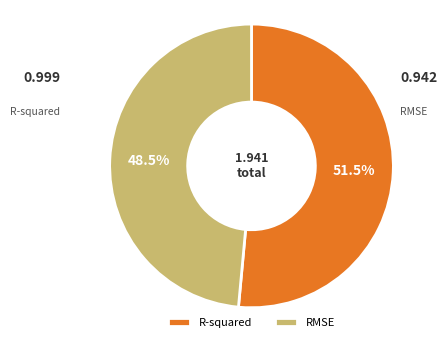

Between R-squared and RMSE, which is larger?

R-squared